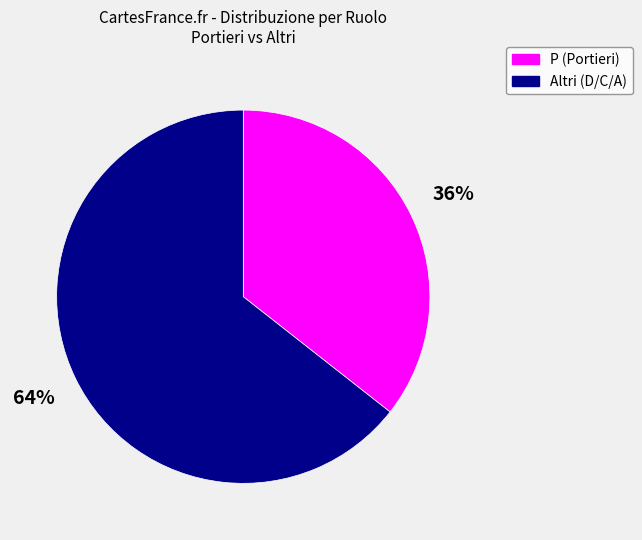

Which has a higher value, Altri (D/C/A) or P (Portieri)?

Altri (D/C/A)